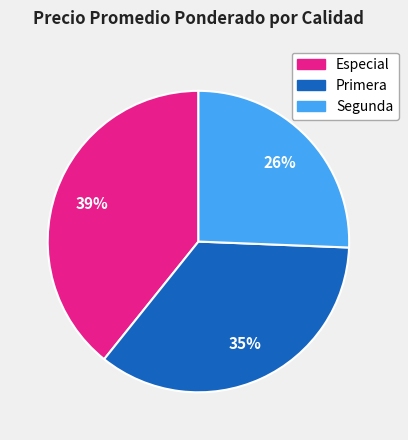

How many segments does this pie chart have?

3